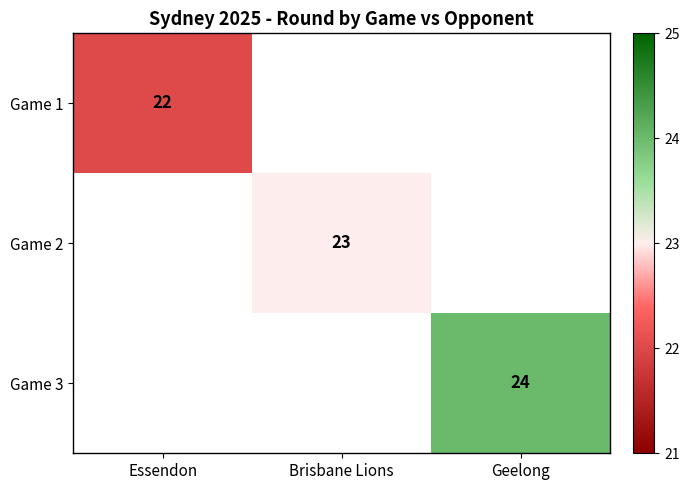

The value of Game 2 at Brisbane Lions is 7. True or false?

False